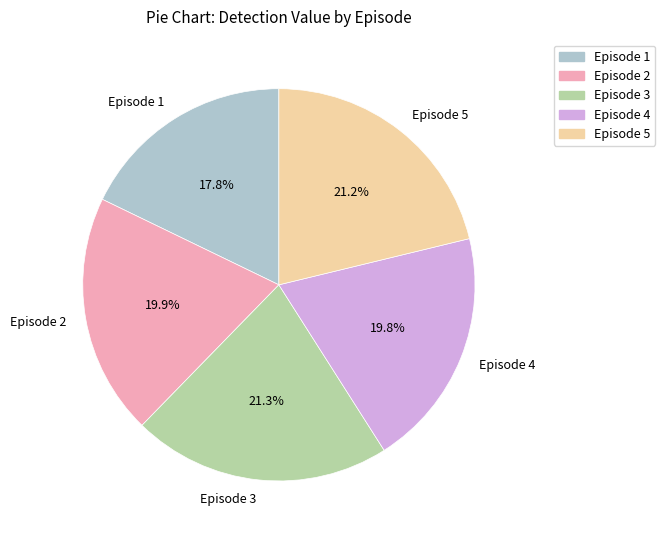

Does Episode 2 represent more than half of the total?

No